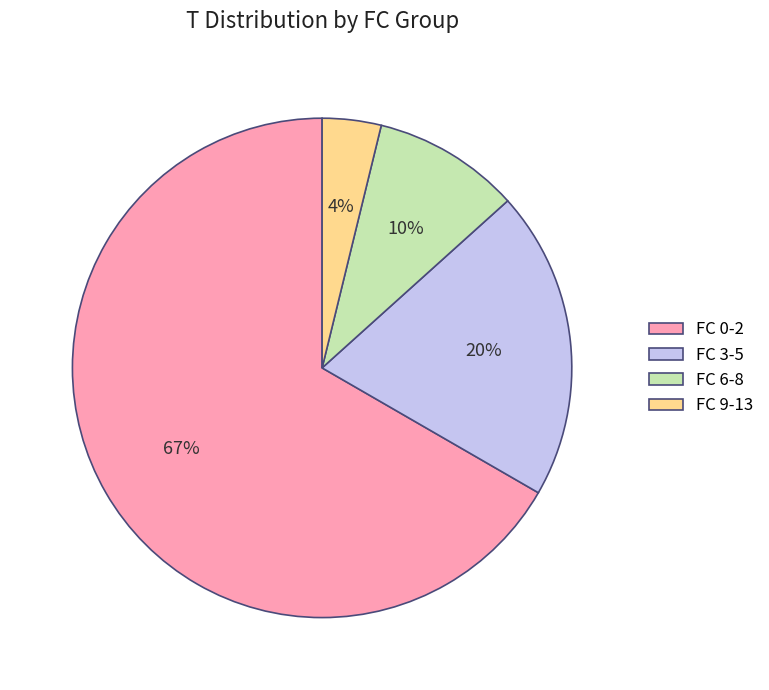

Rank the categories by value from highest to lowest.

FC 0-2, FC 3-5, FC 6-8, FC 9-13